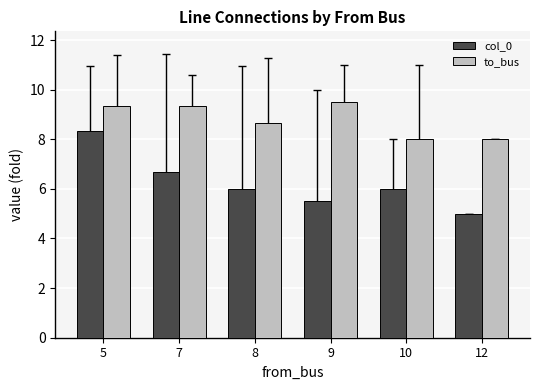

How many data points in to_bus are less than 9?

3